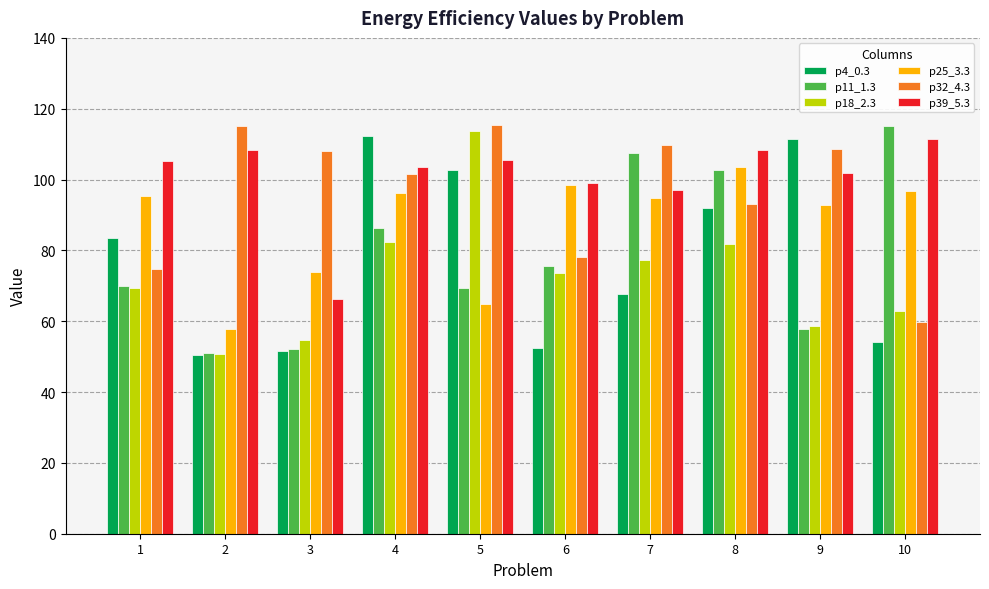

How many bars are there in each group?

6